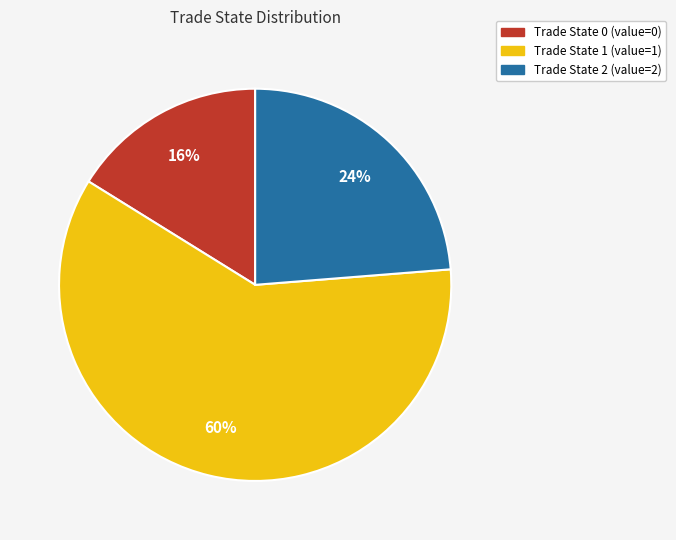

Combined, do Trade State 0 (value=0) and Trade State 2 (value=2) account for over 50%?

No